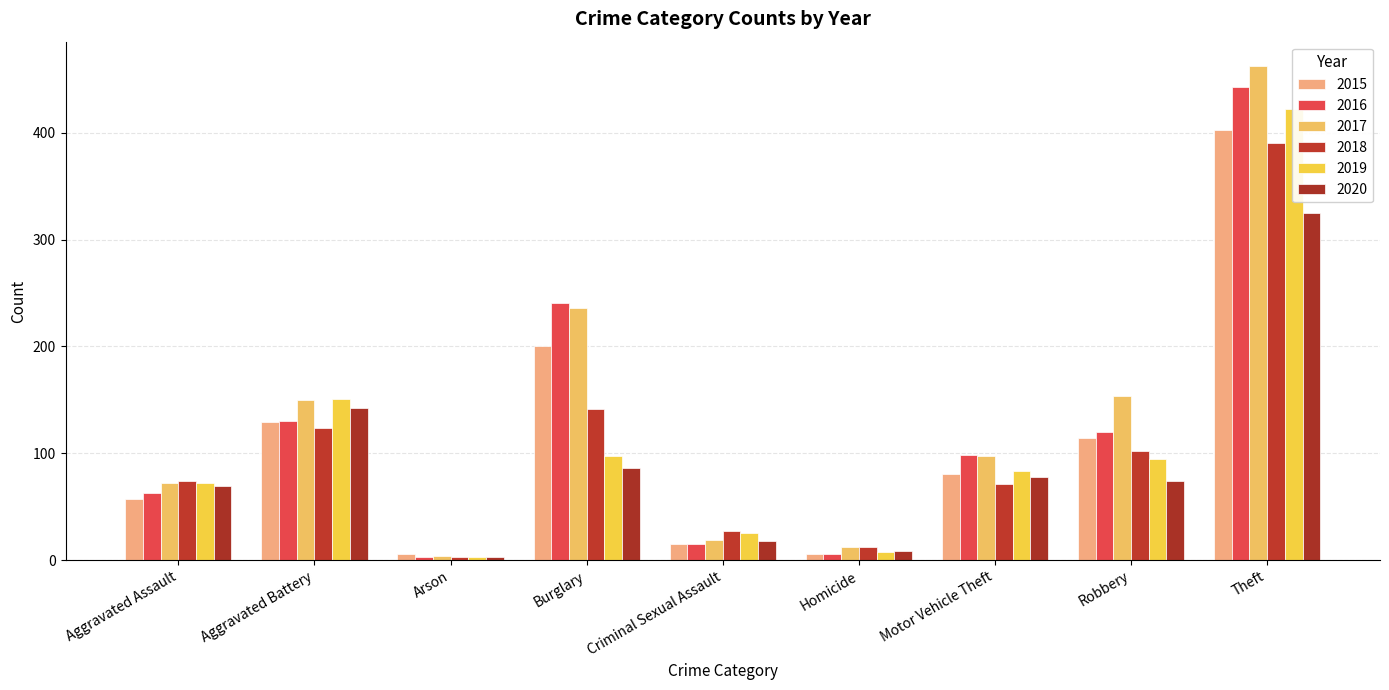

Reading right to left, extract all data points from this chart.

2015: Theft=402	Robbery=114	Motor Vehicle Theft=81	Homicide=6	Criminal Sexual Assault=15	Burglary=200	Arson=6	Aggravated Battery=129	Aggravated Assault=57
2016: Theft=443	Robbery=120	Motor Vehicle Theft=98	Homicide=6	Criminal Sexual Assault=15	Burglary=241	Arson=3	Aggravated Battery=130	Aggravated Assault=63
2017: Theft=462	Robbery=154	Motor Vehicle Theft=97	Homicide=12	Criminal Sexual Assault=19	Burglary=236	Arson=4	Aggravated Battery=150	Aggravated Assault=72
2018: Theft=390	Robbery=102	Motor Vehicle Theft=71	Homicide=12	Criminal Sexual Assault=27	Burglary=141	Arson=3	Aggravated Battery=124	Aggravated Assault=74
2019: Theft=422	Robbery=95	Motor Vehicle Theft=83	Homicide=8	Criminal Sexual Assault=25	Burglary=97	Arson=3	Aggravated Battery=151	Aggravated Assault=72
2020: Theft=325	Robbery=74	Motor Vehicle Theft=78	Homicide=9	Criminal Sexual Assault=18	Burglary=86	Arson=3	Aggravated Battery=142	Aggravated Assault=69